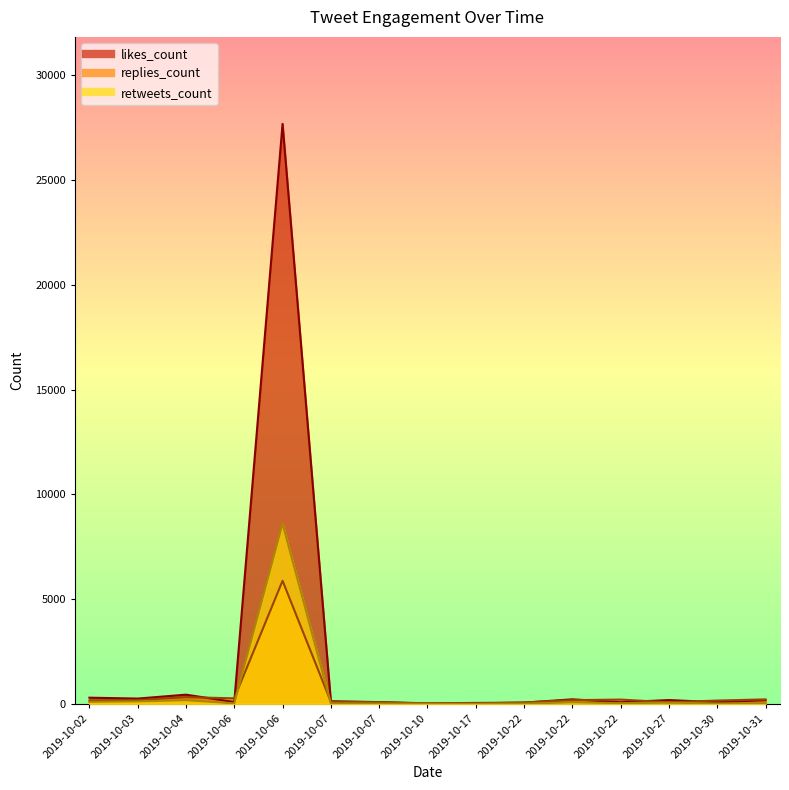

What is the difference between the retweets_count values at 2019-10-02 and 2019-10-22?

63